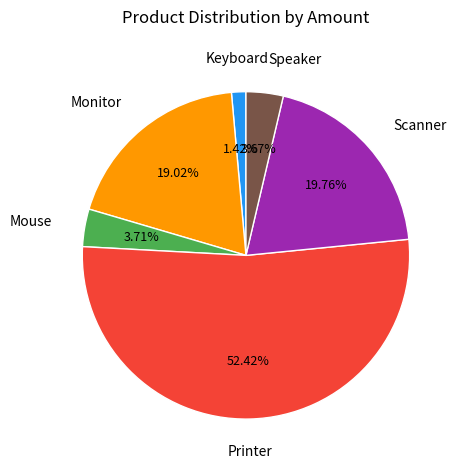

Is there a majority slice in this chart?

Yes